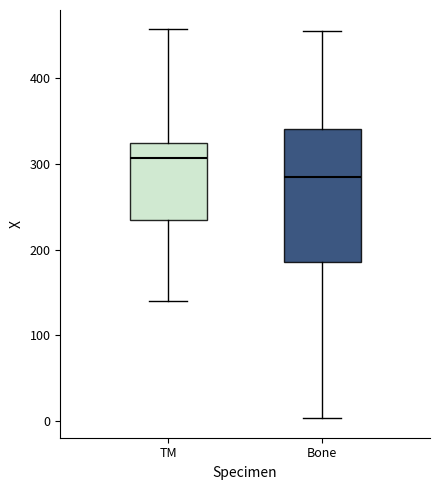

Reading left to right, read every box against the y-axis: the position of its median line, the range the box covers, and the ends of its whiskers. The values are not printed on the chart, so give them approximately, as read against the axis.

TM: median 310, box 240 to 320, whiskers 140 to 460
Bone: median 290, box 190 to 340, whiskers 0 to 460